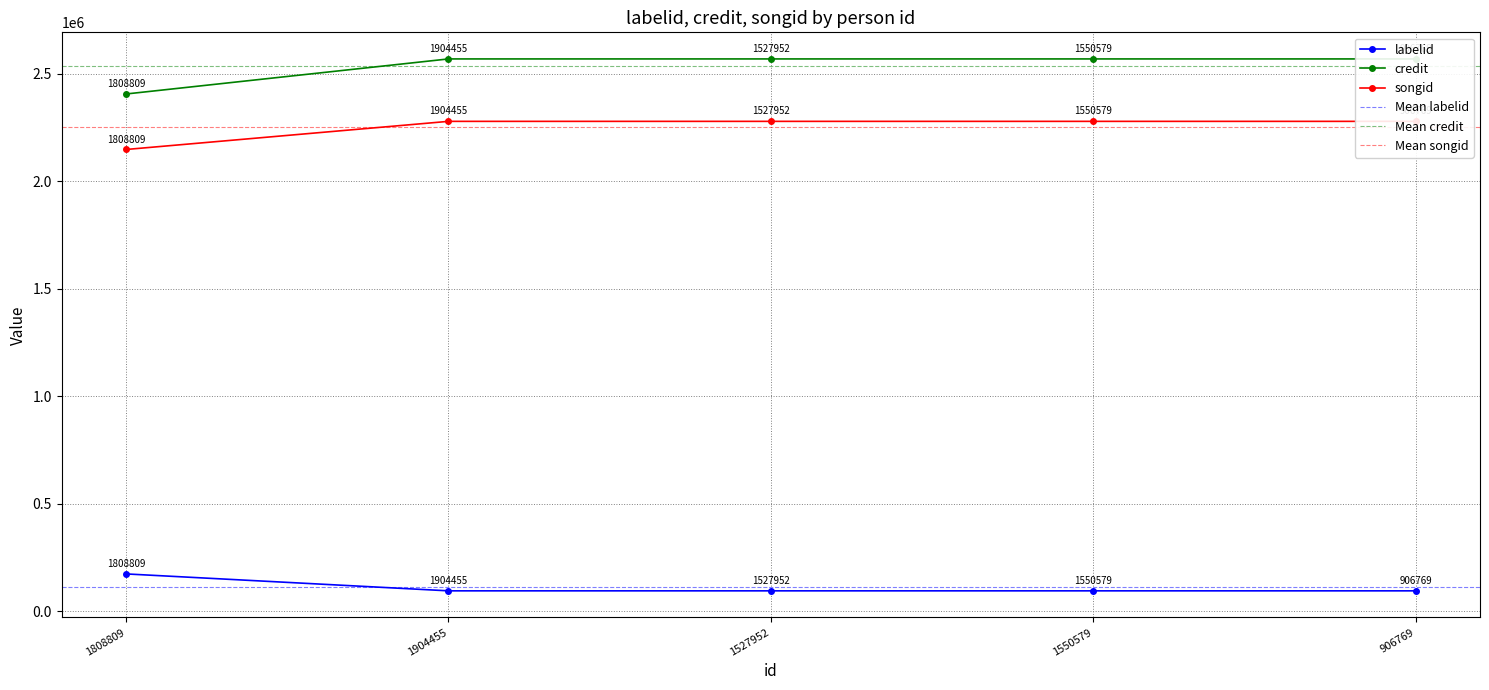

The songid series shows 2279440 at 1527952. True or false?

True